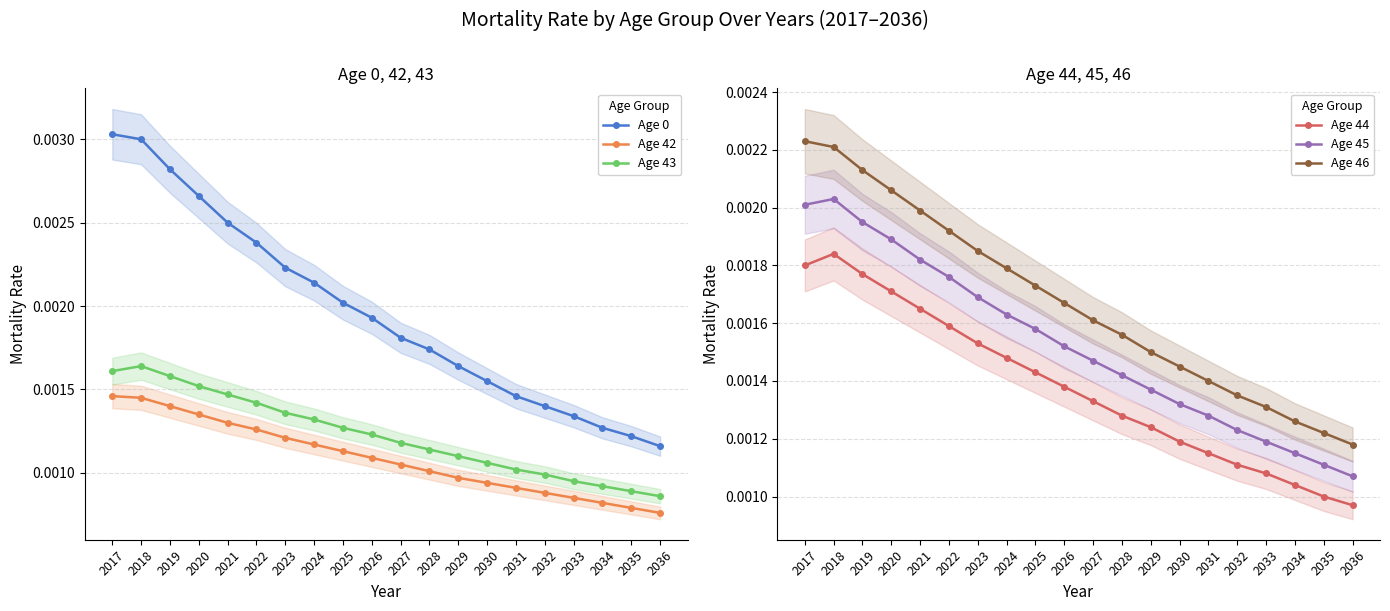

How many Age 42 values are between 0 and 1?

20